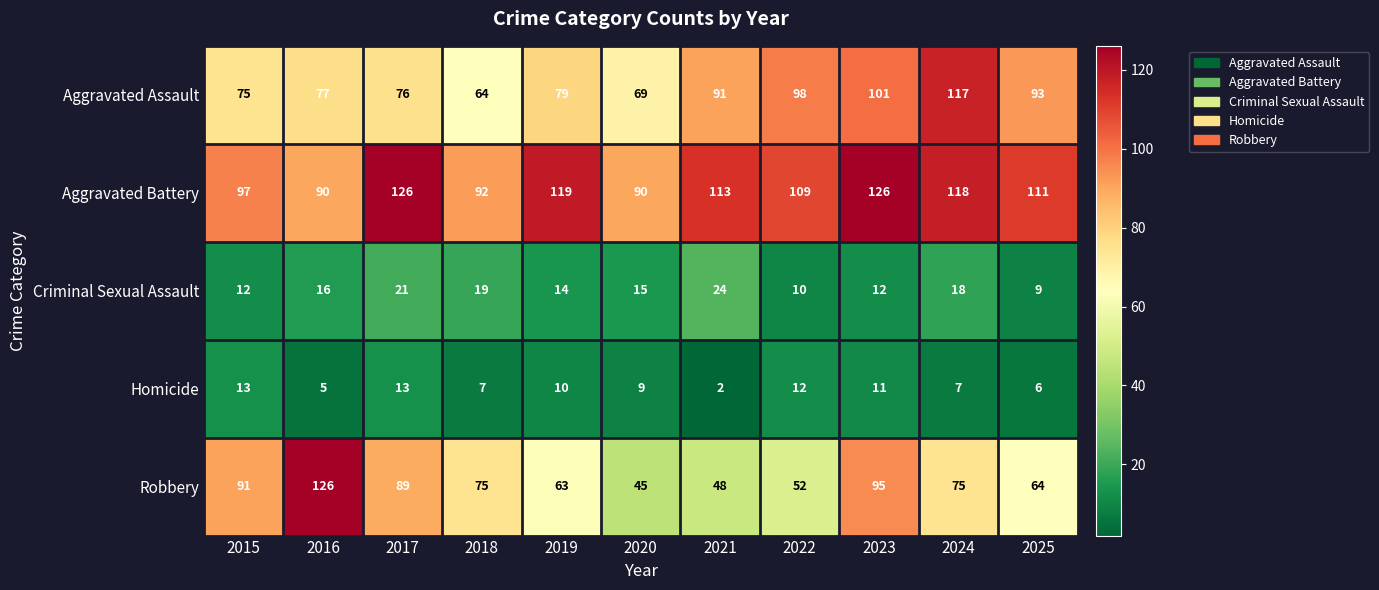

Is it true that Aggravated Assault equals 142 at 2025?

False